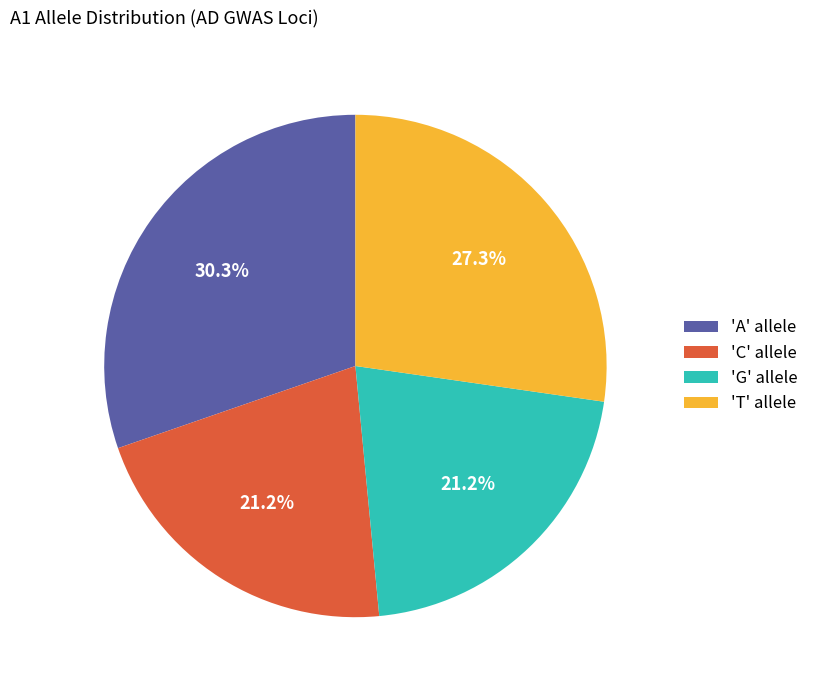

Combined, what portion of the pie is 'C' allele and 'T' allele?

48.5%